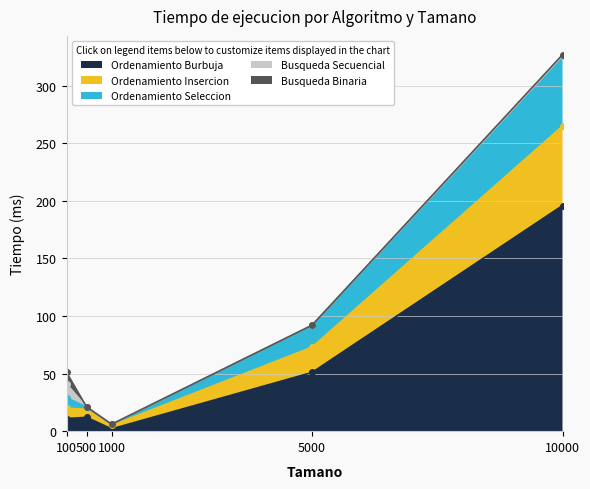

What is the value of the Ordenamiento Burbuja point at the 4th from the left?

51